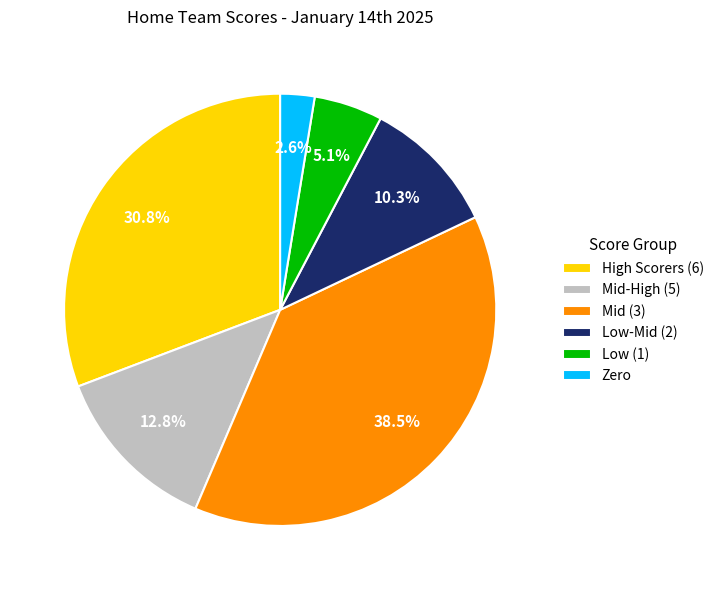

Does any single category account for the majority?

No